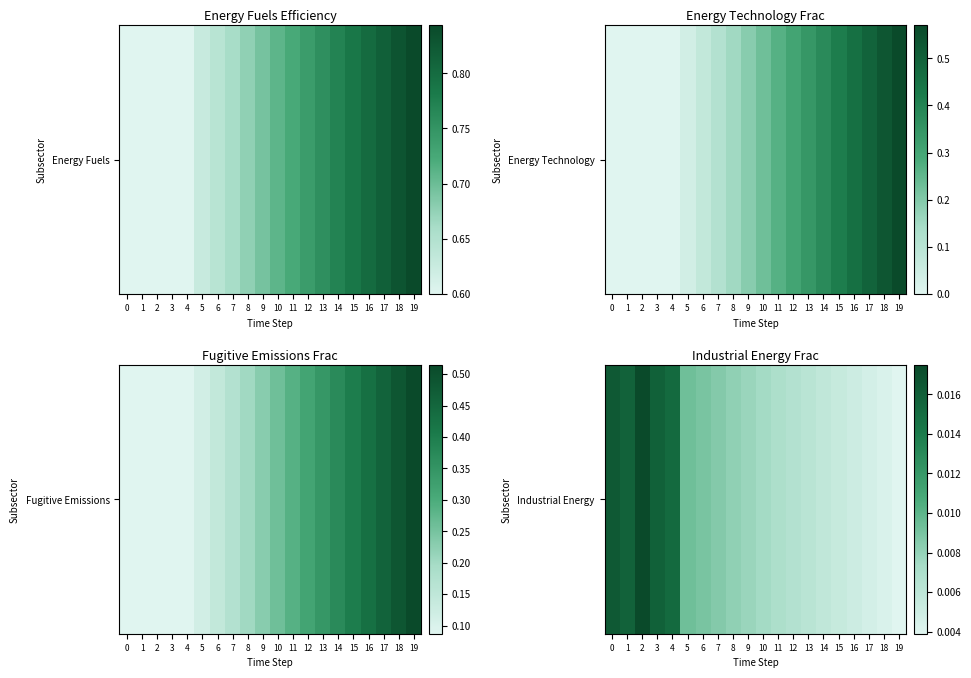

Rank the categories by value from lowest to highest.

19, 18, 17, 16, 15, 14, 13, 12, 11, 10, 9, 8, 7, 6, 5, 4, 1, 3, 0, 2